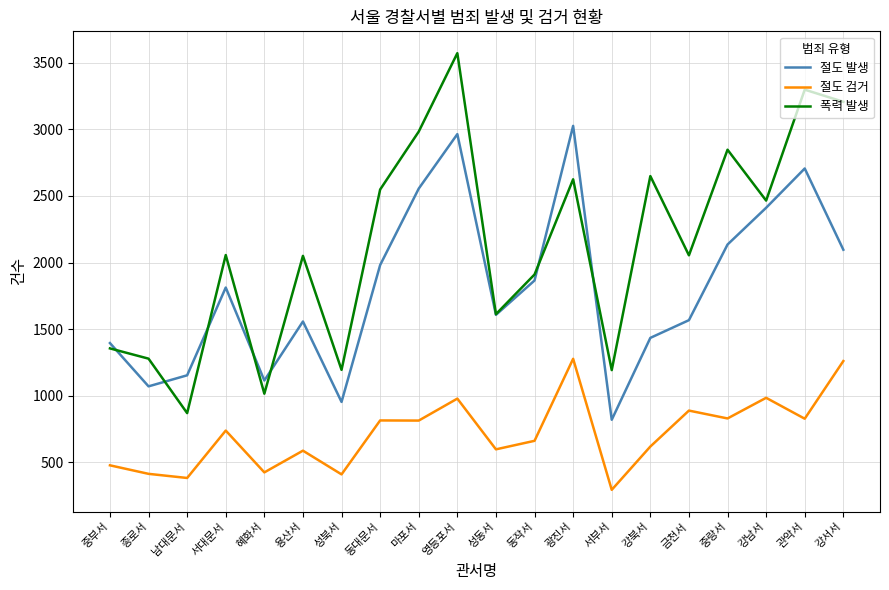

What is the sum of the 폭력 발생 values at 강서서 and 영등포서?

6779